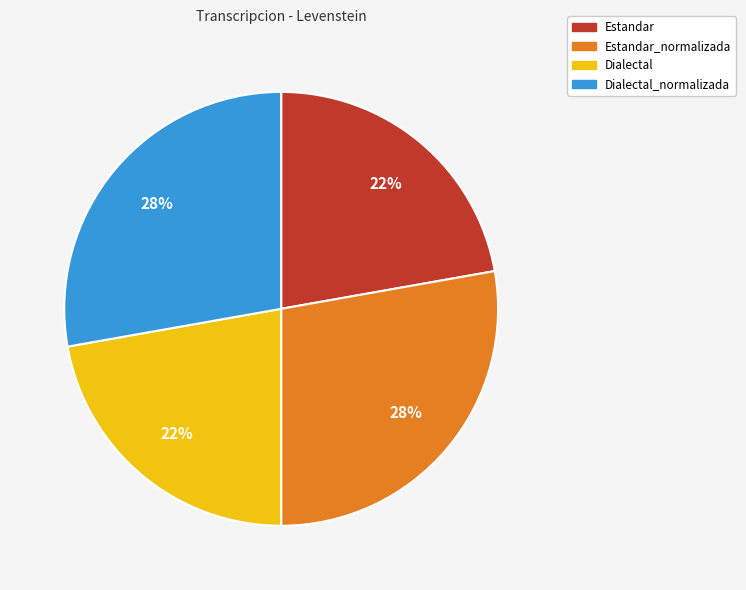

Approximately how many times larger is the value at Dialectal_normalizada compared to Estandar_normalizada?

1.0